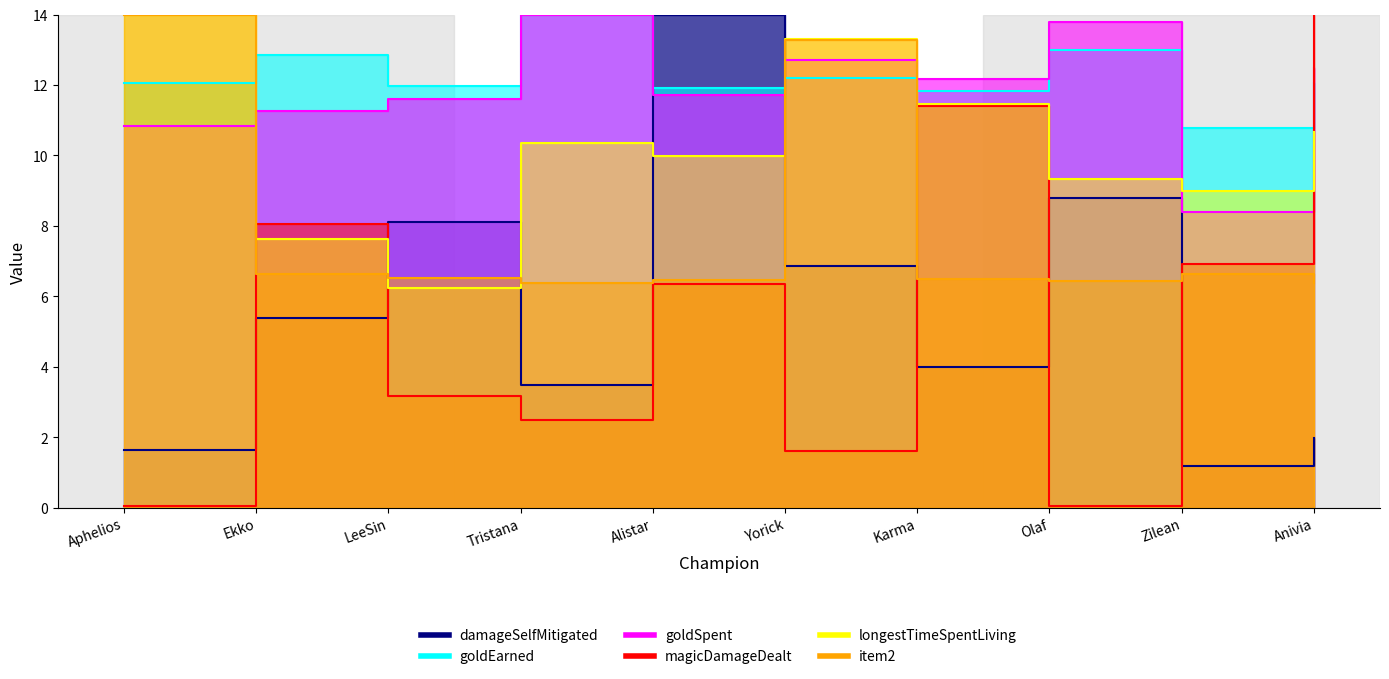

Reading left to right, transcribe all the data shown in this chart.

damageSelfMitigated: Aphelios=1.6	Ekko=5.4	LeeSin=8.1	Tristana=3.5	Alistar=14.0	Yorick=6.9	Karma=4.0	Olaf=8.8	Zilean=1.2	Anivia=2.0
goldEarned: Aphelios=12.0	Ekko=12.9	LeeSin=12.0	Tristana=14.0	Alistar=11.9	Yorick=12.2	Karma=11.8	Olaf=13.0	Zilean=10.8	Anivia=12.1
goldSpent: Aphelios=10.8	Ekko=11.3	LeeSin=11.6	Tristana=14.0	Alistar=11.7	Yorick=12.7	Karma=12.2	Olaf=13.8	Zilean=8.4	Anivia=12.5
magicDamageDealt: Aphelios=0.1	Ekko=8.1	LeeSin=3.2	Tristana=2.5	Alistar=6.4	Yorick=1.6	Karma=11.4	Olaf=0.1	Zilean=6.9	Anivia=14.0
longestTimeSpentLiving: Aphelios=14.0	Ekko=7.6	LeeSin=6.2	Tristana=10.3	Alistar=10.0	Yorick=13.3	Karma=11.5	Olaf=9.3	Zilean=9.0	Anivia=10.7
item2: Aphelios=14.0	Ekko=6.6	LeeSin=6.5	Tristana=6.4	Alistar=6.5	Yorick=13.3	Karma=6.5	Olaf=6.4	Zilean=6.6	Anivia=6.4